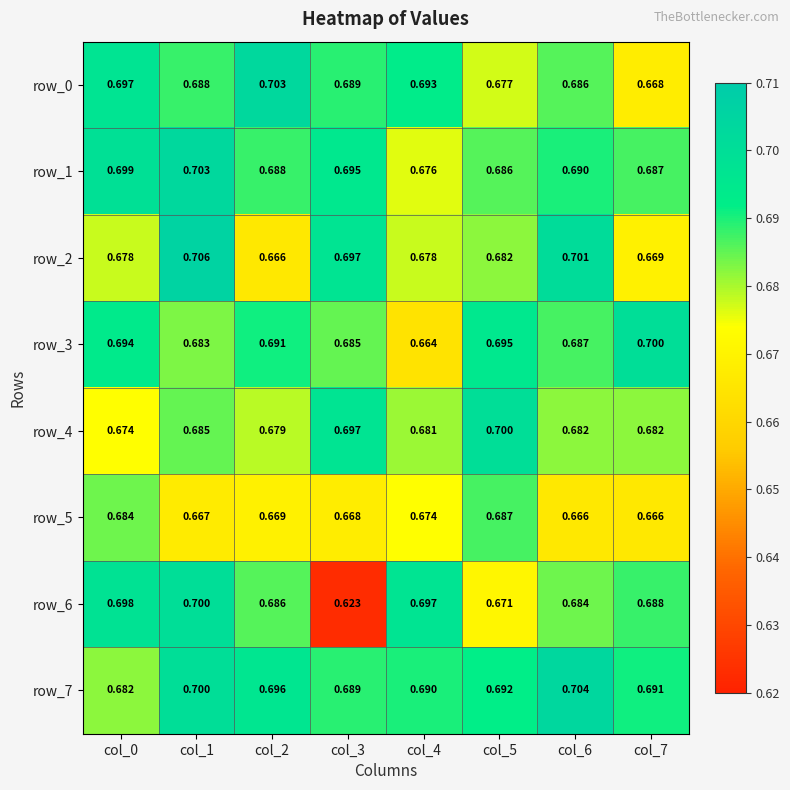

How many data points does each series have?

8